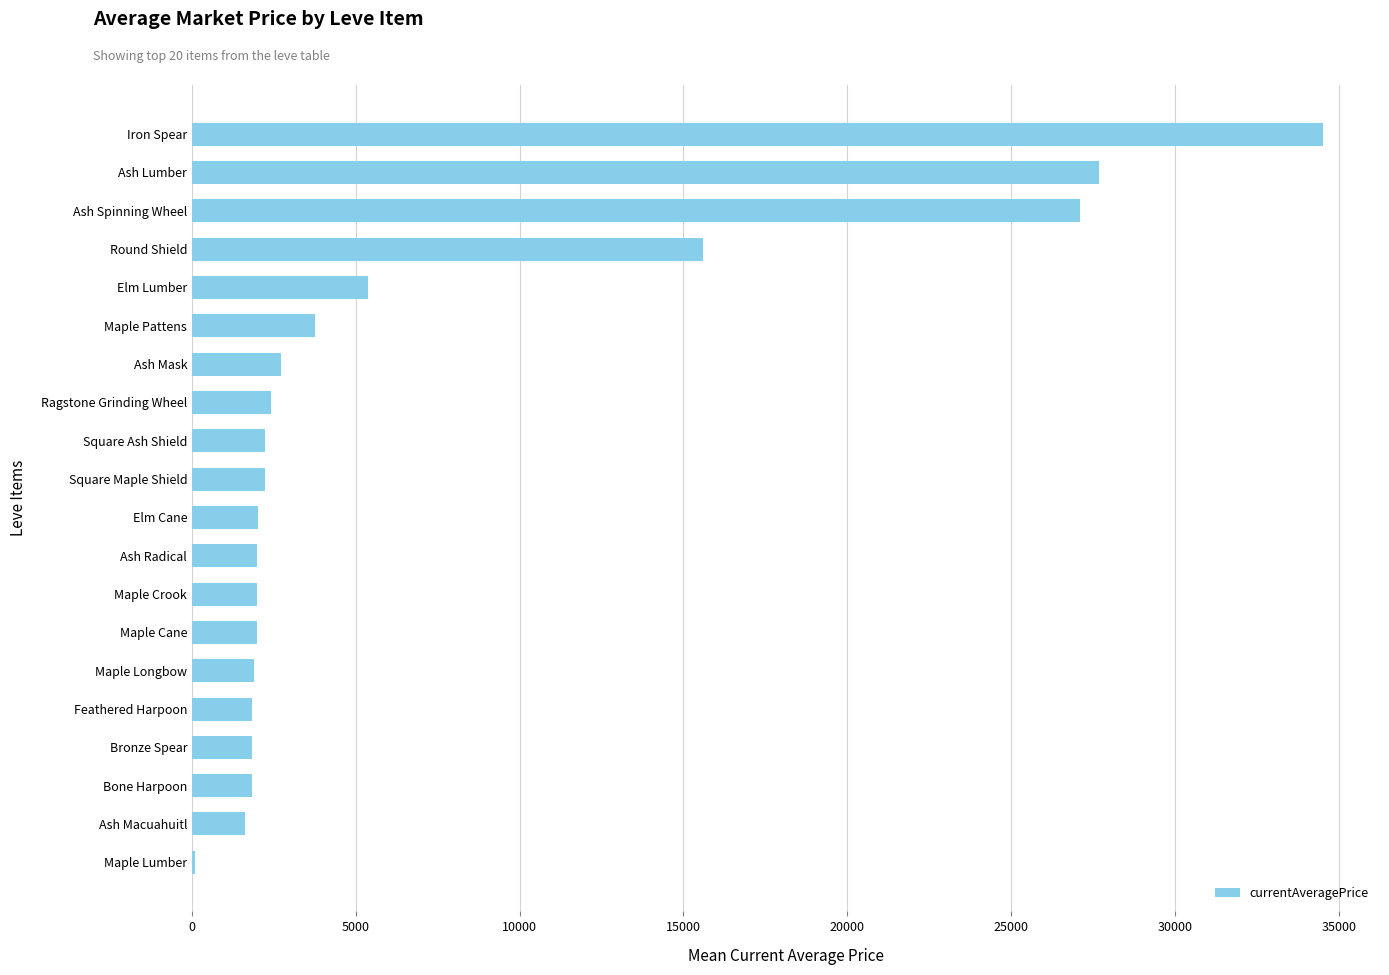

What is the approximate value at Feathered Harpoon?

1823.0